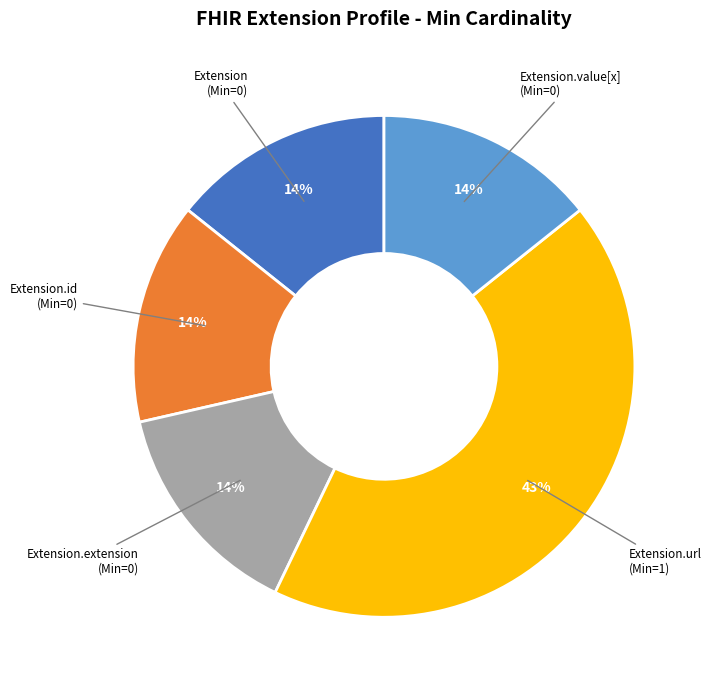

To the nearest percent, what is the average slice percentage?

20%